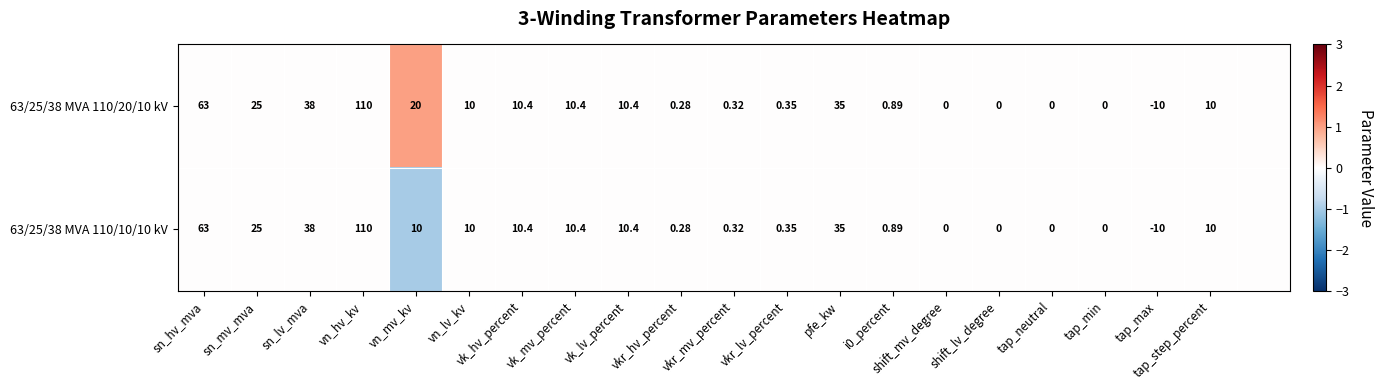

Is the value of 63/25/38 MVA 110/20/10 kV at vk_lv_percent greater than the value of 63/25/38 MVA 110/10/10 kV at tap_neutral?

Yes